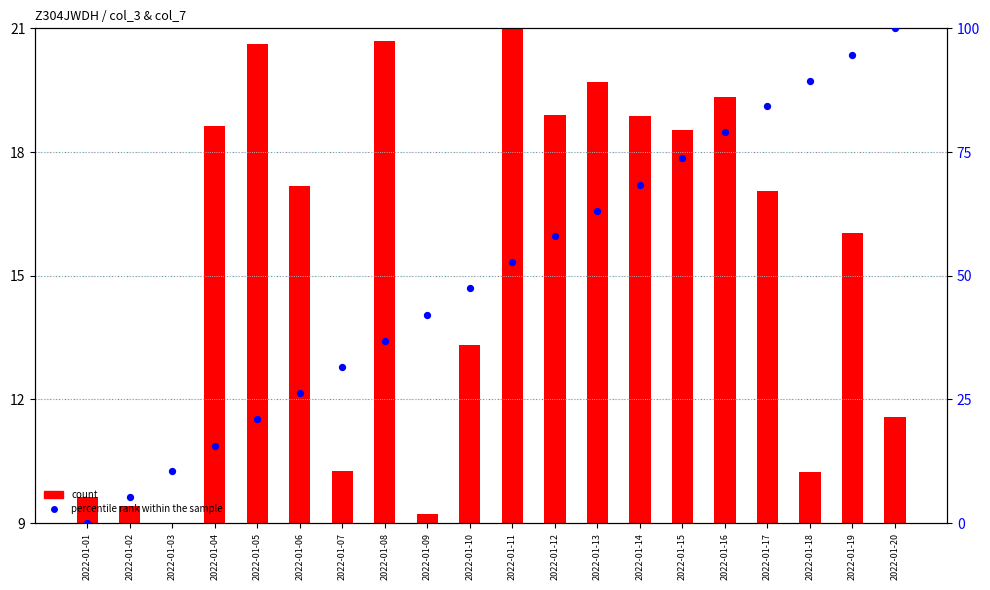

Is the value of percentile rank within the sample at 2022-01-14 greater than the value of count at 2022-01-14?

Yes